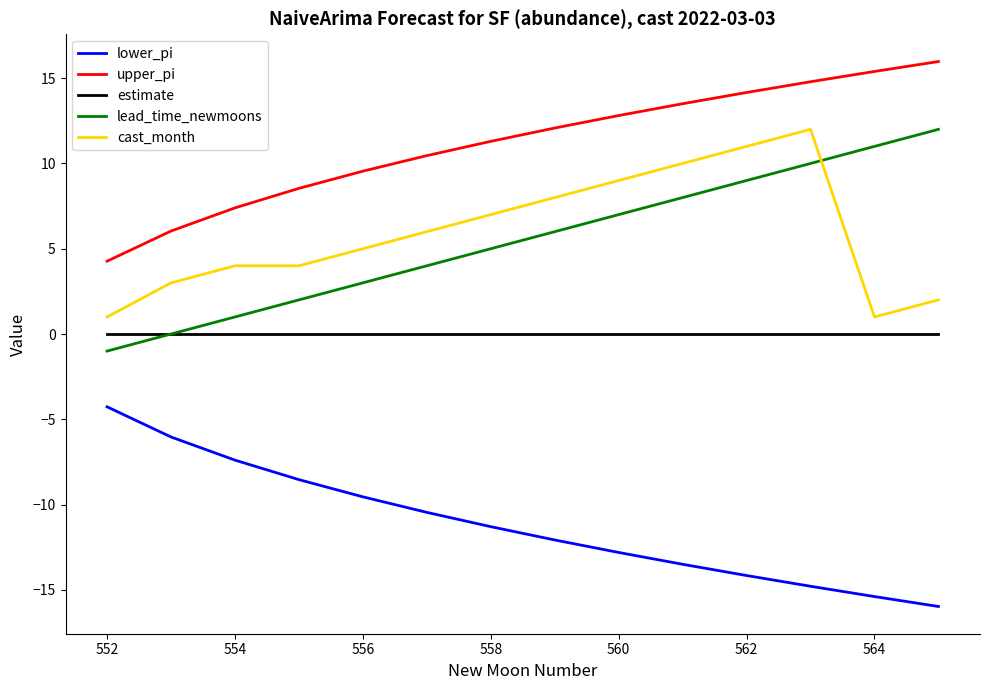

Which series has the largest range (max minus min)?

lead_time_newmoons